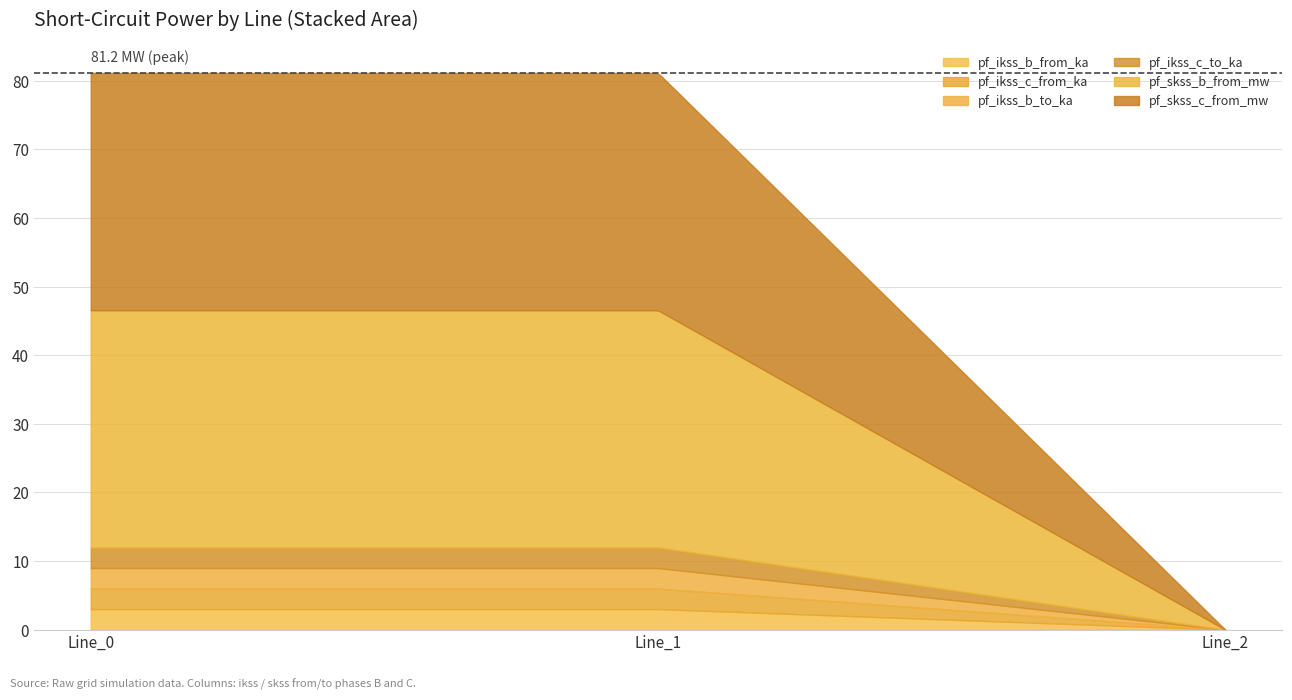

Does the chart have visible grid lines?

Yes